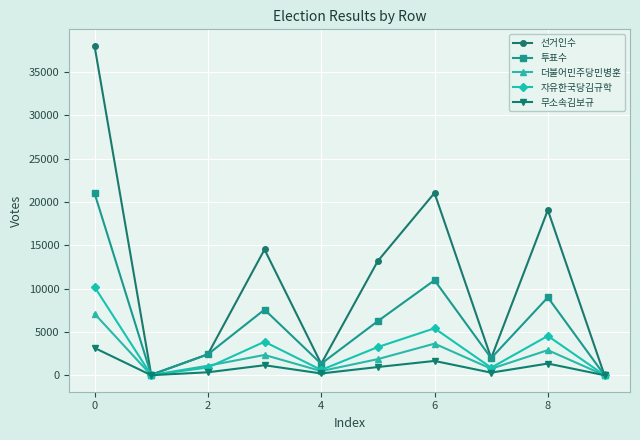

True or false: 무소속김보규 has more than 0 points higher than both neighbors.

True